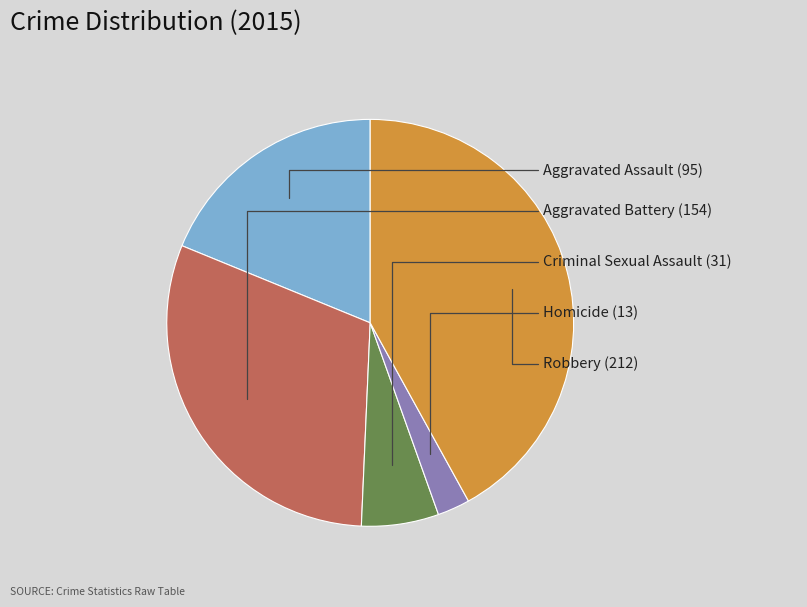

Count the number of slices in the pie.

5